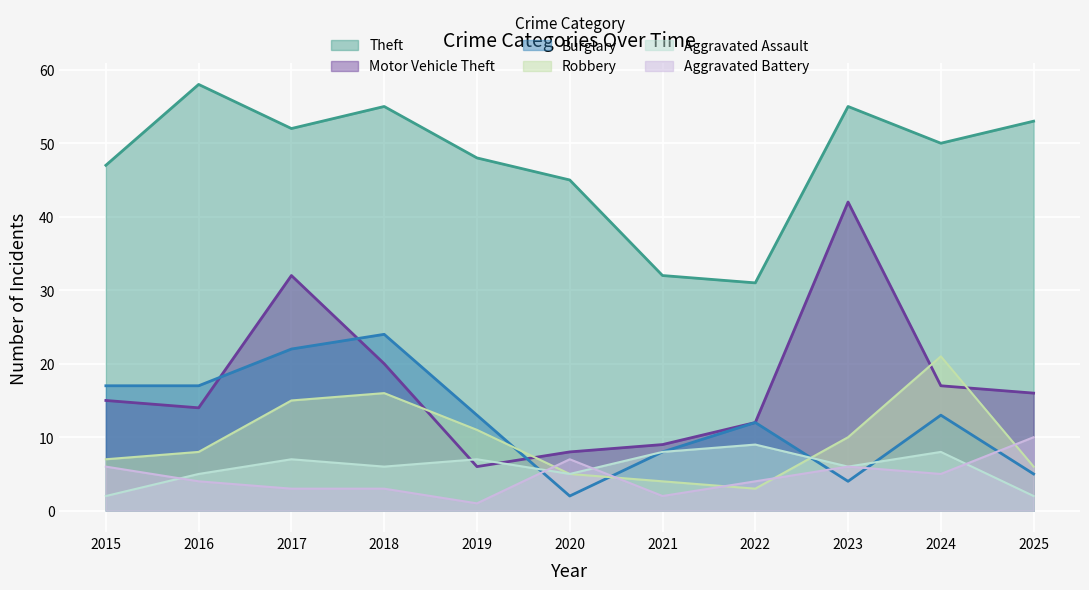

At which label does Motor Vehicle Theft first exceed 15?

2017